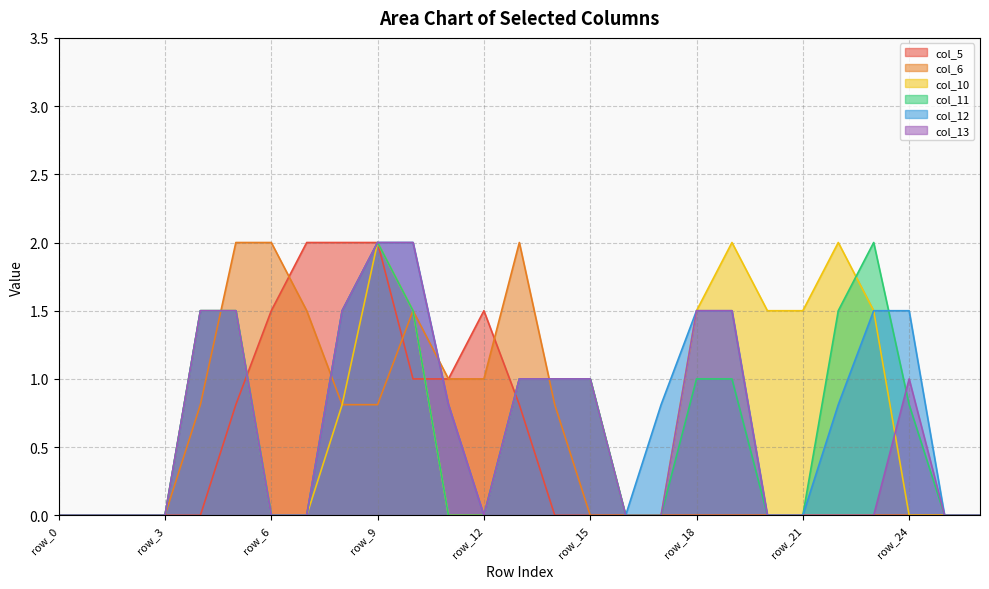

How many categories are shown in the chart?

27